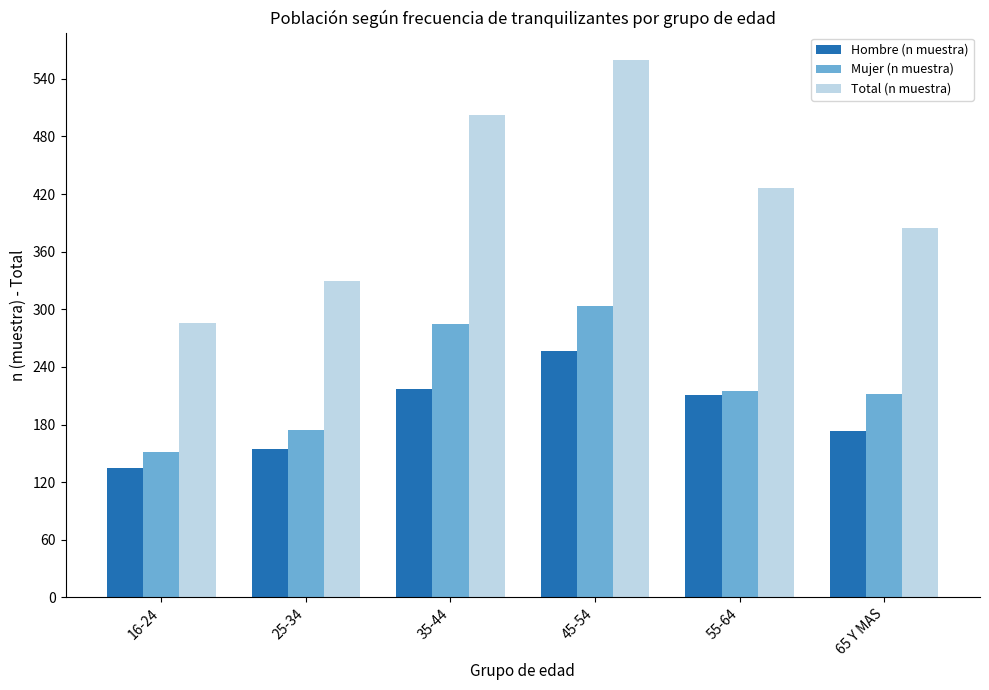

How many categories are shown in the chart?

6